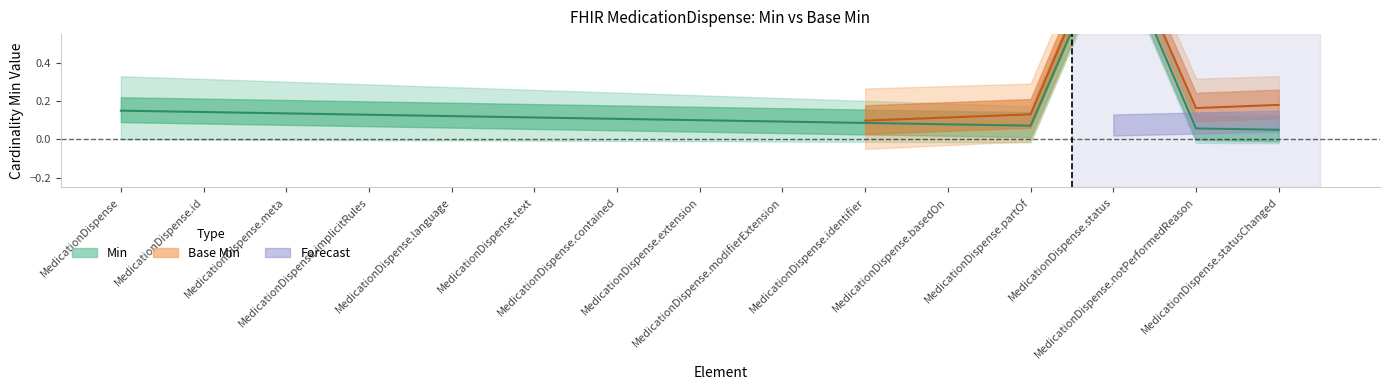

True or false: the data shows 0.1 at MedicationDispense.implicitRules.

False